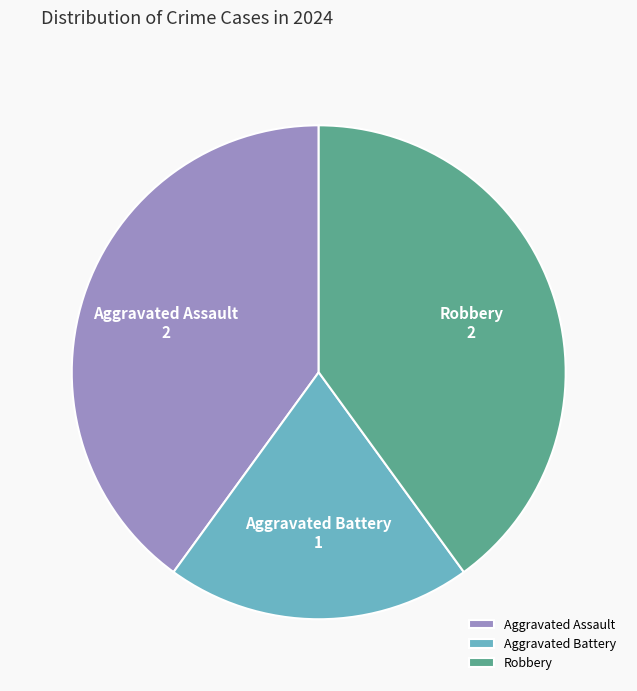

Does Aggravated Assault represent more than half of the total?

No